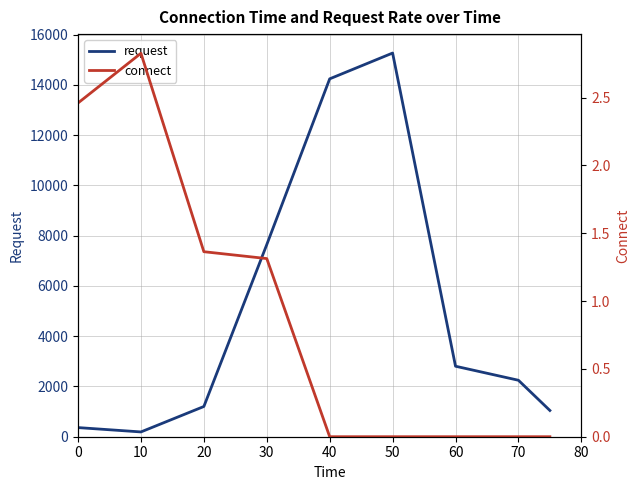

At 50, list the series in order from largest to smallest.

request, connect